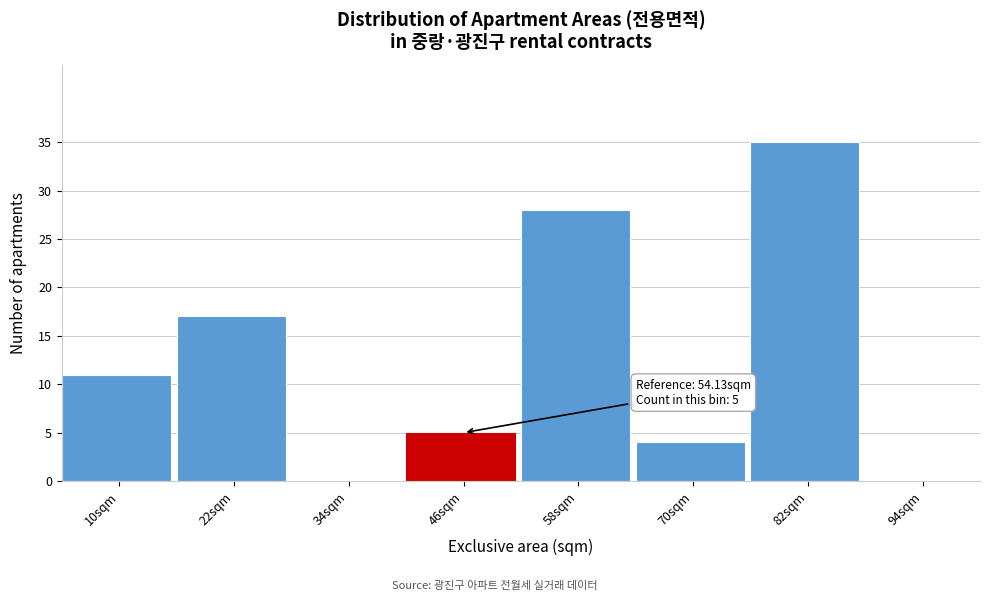

Reading left to right, extract all data points from this chart.

10sqm=11	22sqm=17	34sqm=0	46sqm=5	58sqm=28	70sqm=4	82sqm=35	94sqm=0